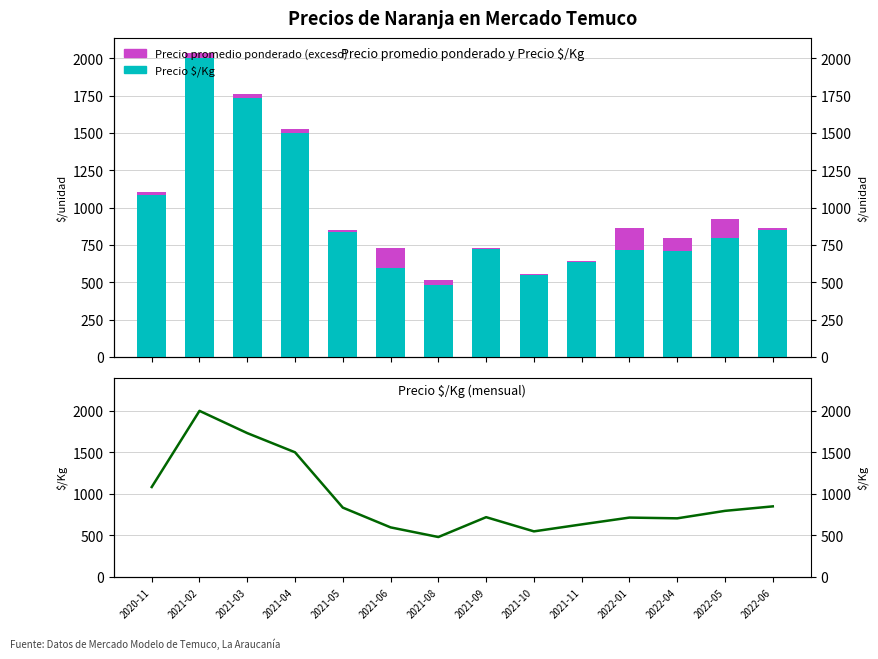

What position from the right is 2021-02?

13